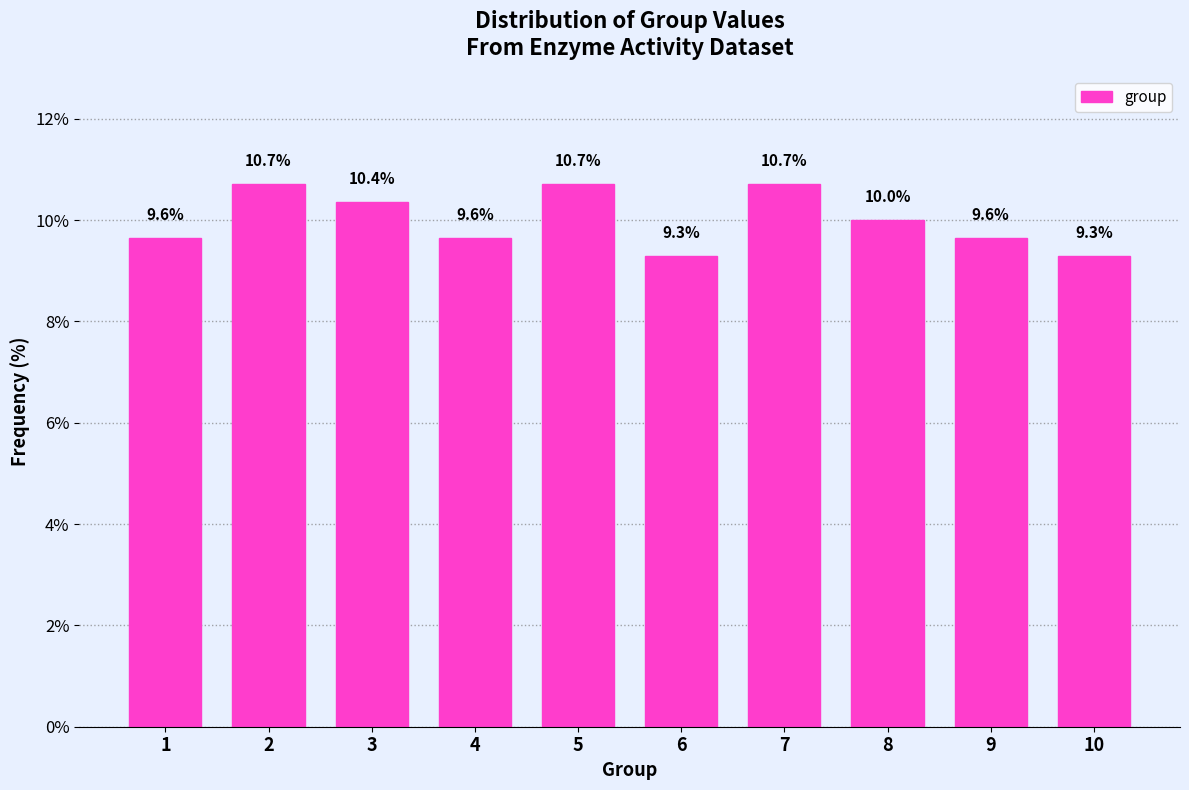

Reading right to left, list all the values displayed in this chart.

10=9.3	9=9.6	8=10.0	7=10.7	6=9.3	5=10.7	4=9.6	3=10.4	2=10.7	1=9.6